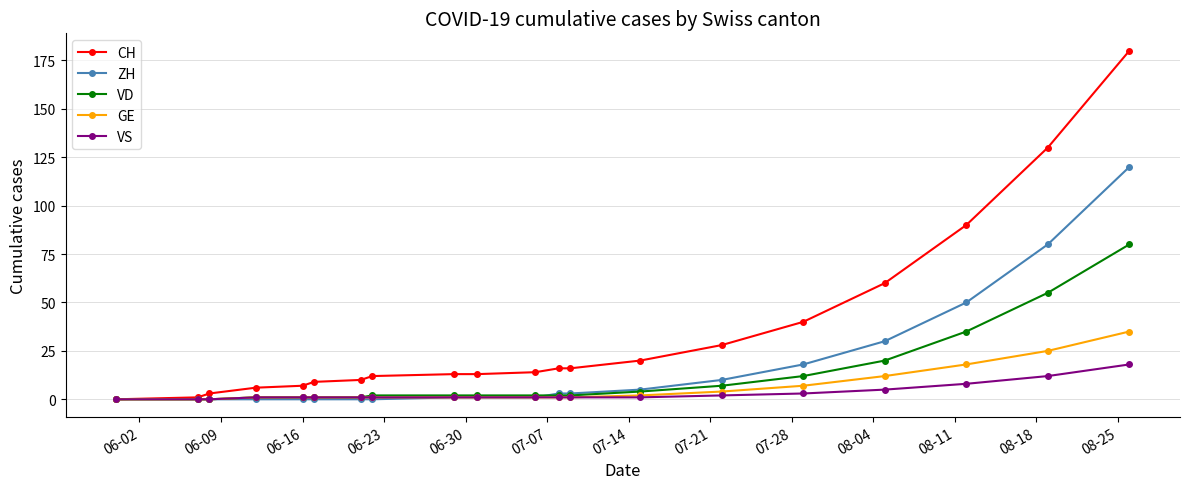

What is the difference between the second highest and minimum values in the CH series?

130